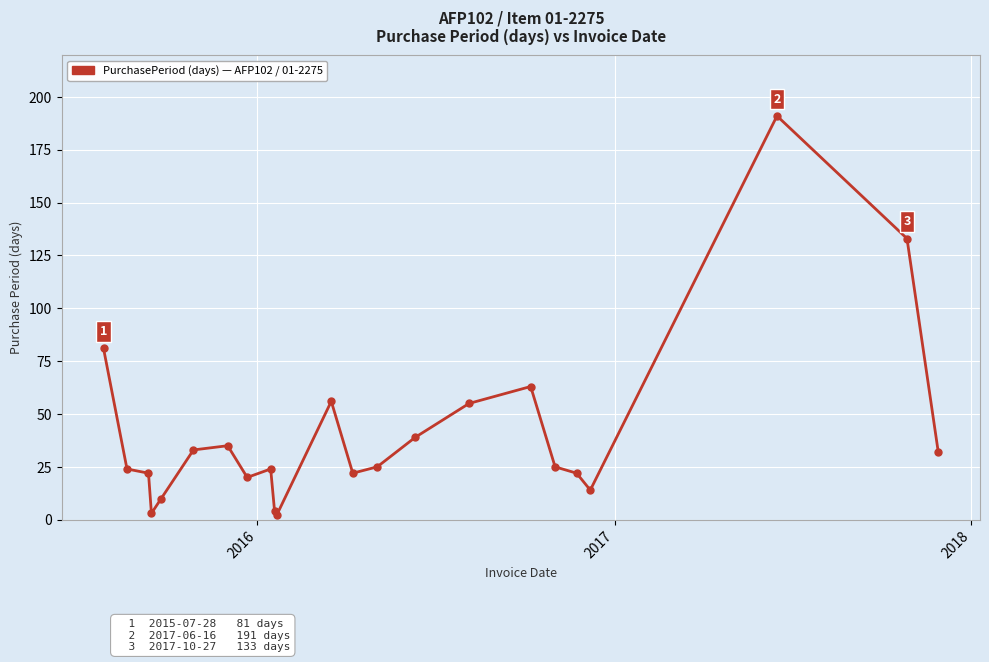

What is the maximum value shown in the chart?

191